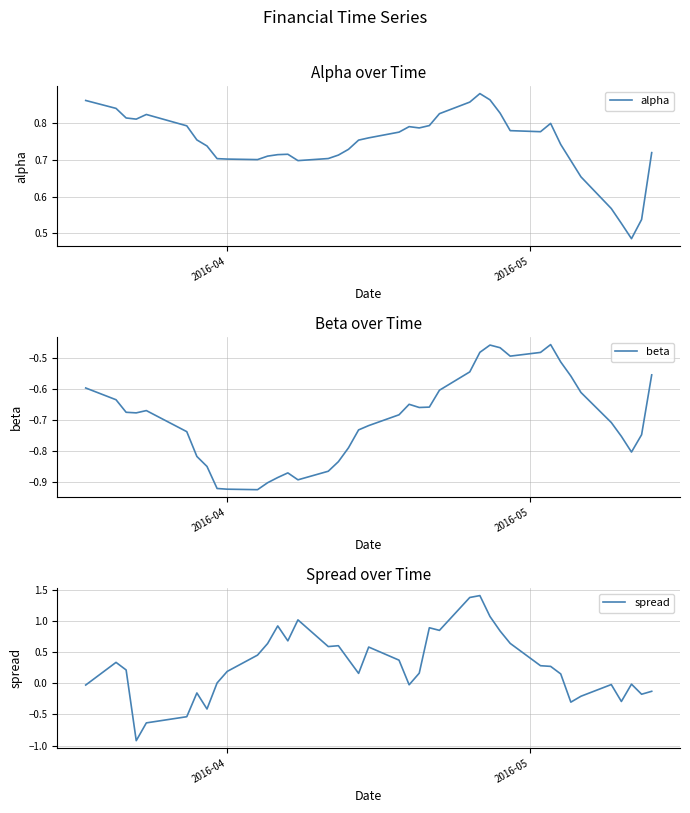

List the series in order of their peak value, highest first.

spread, alpha, beta